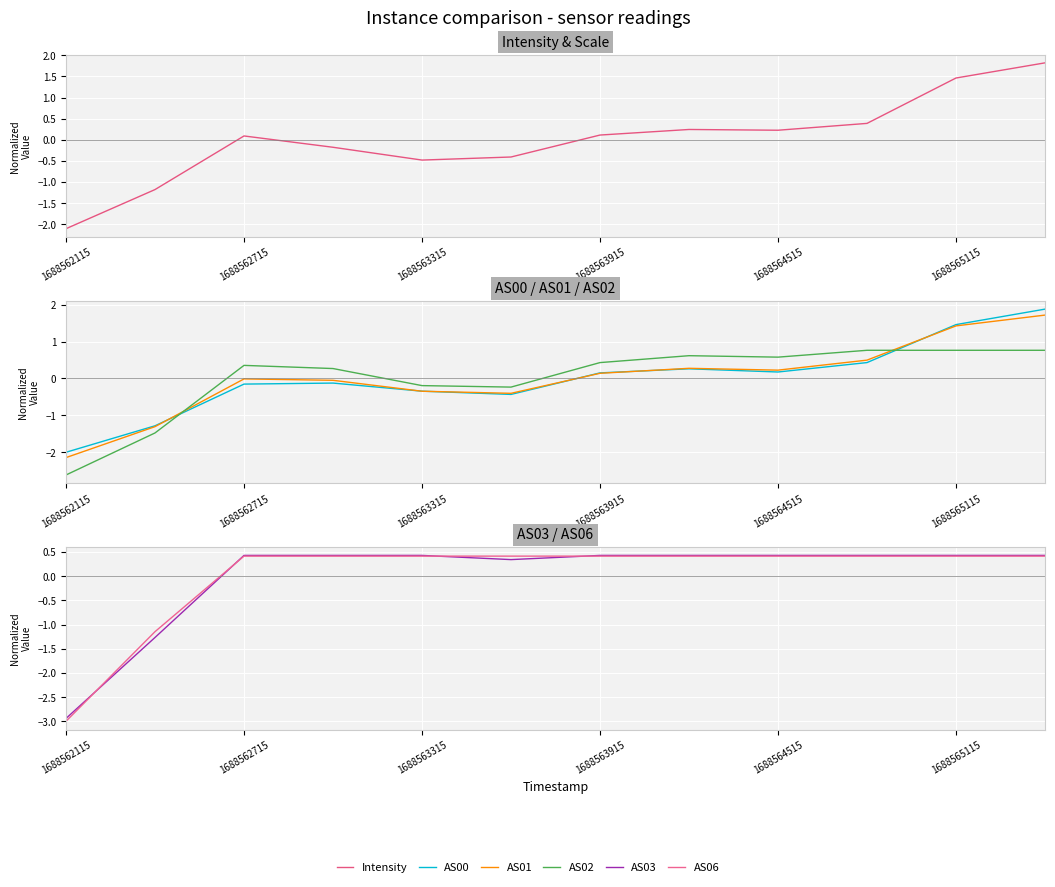

How many interior local peaks does the AS01 series have?

2